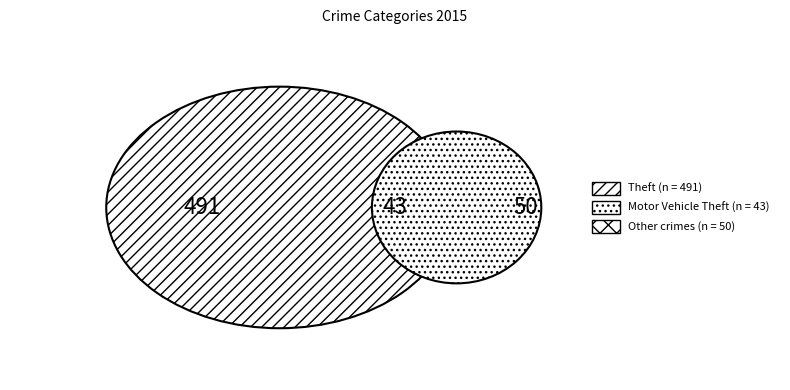

Which category has the biggest portion of the pie?

Theft